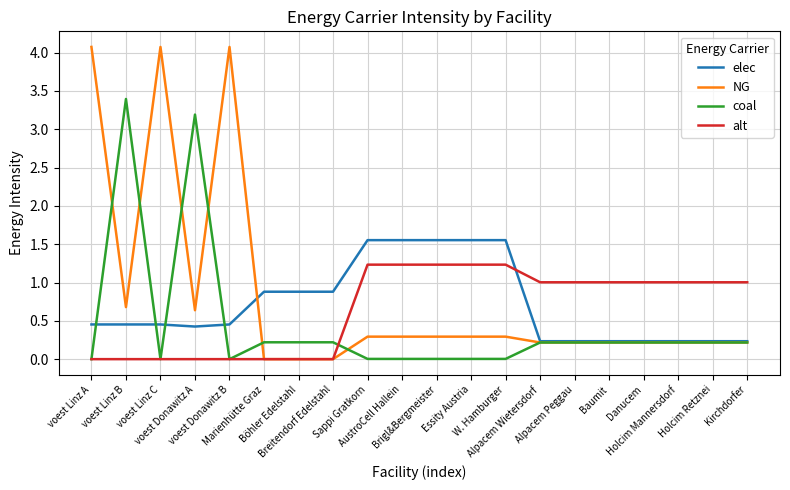

What is the maximum value shown in the chart?

4.1